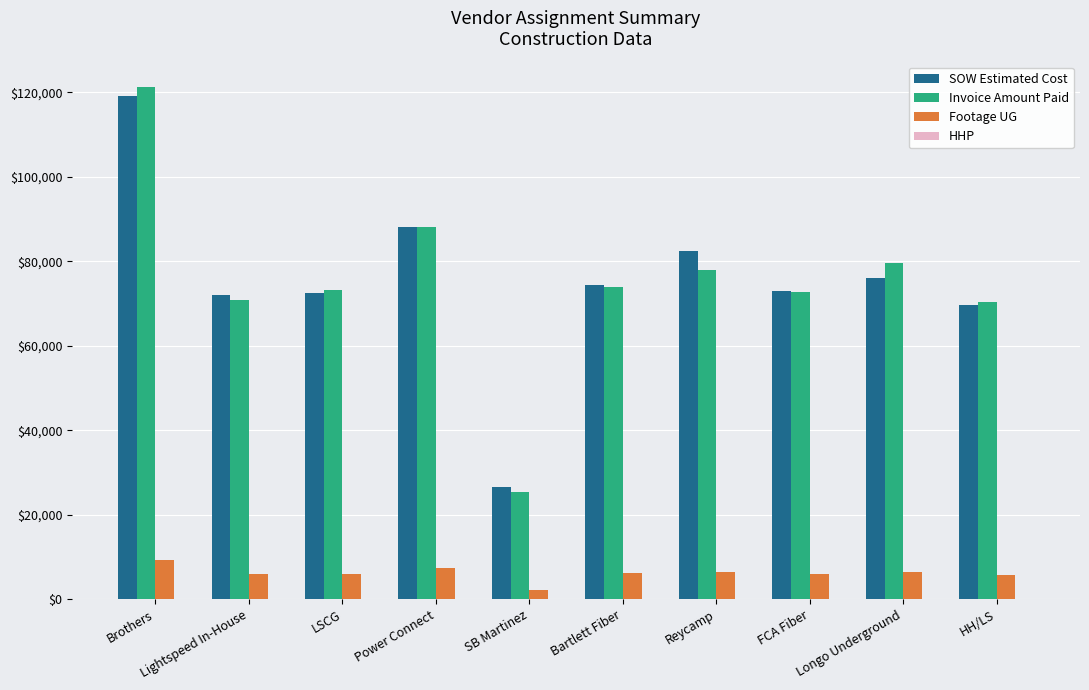

The Invoice Amount Paid series shows 70432.0 at HH/LS. True or false?

True